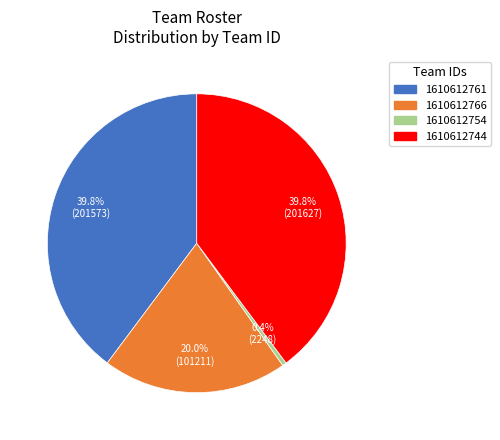

What is the ratio of the value at 1610612761 to the value at 1610612754?

89.7